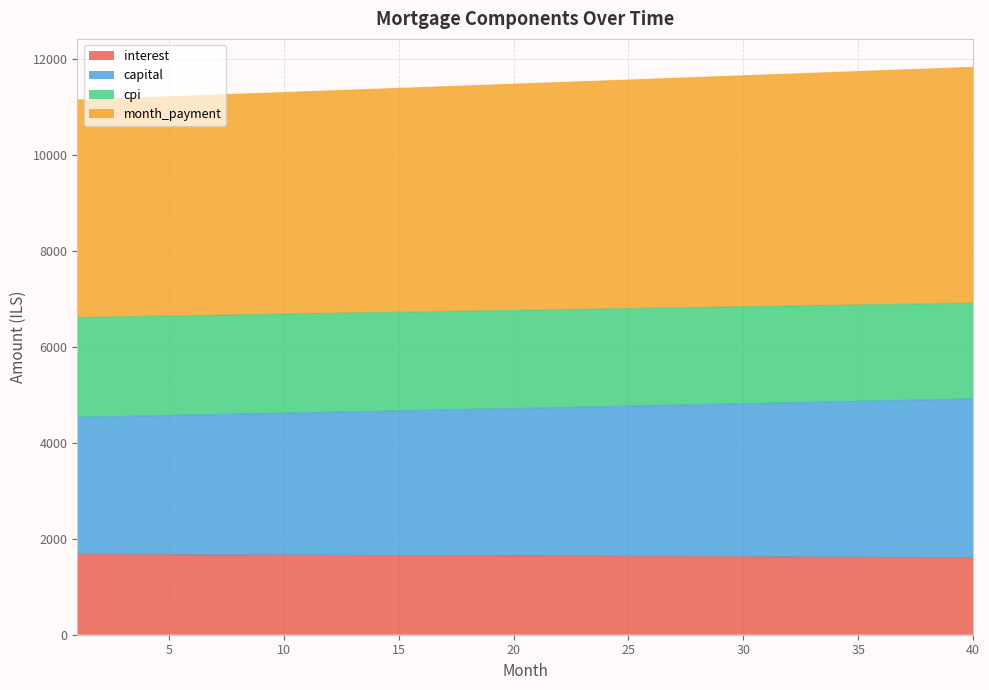

What is the minimum value for interest?

1603.0